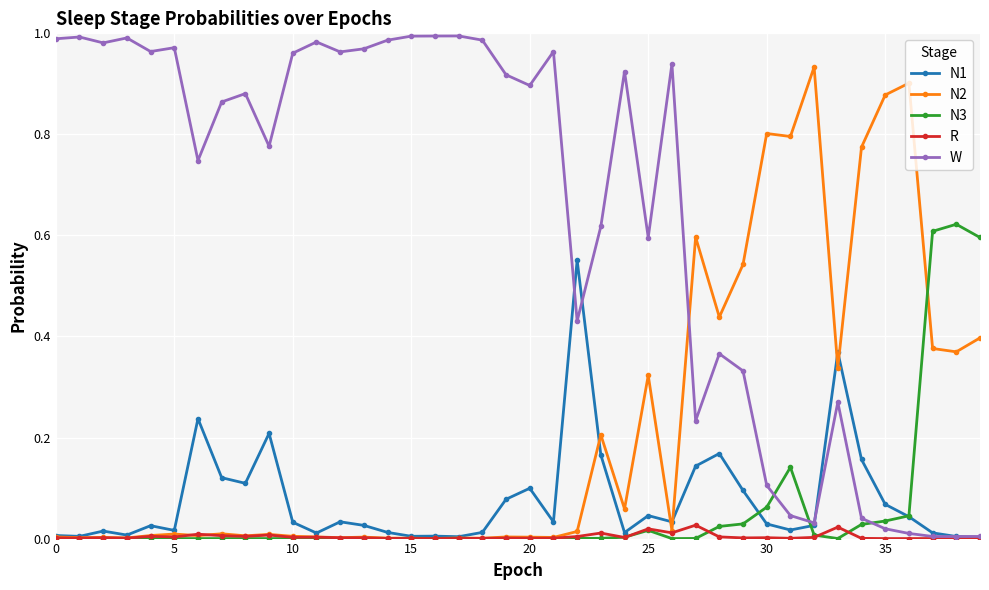

Which series ends up on top after the final intersection of W and N3?

N3